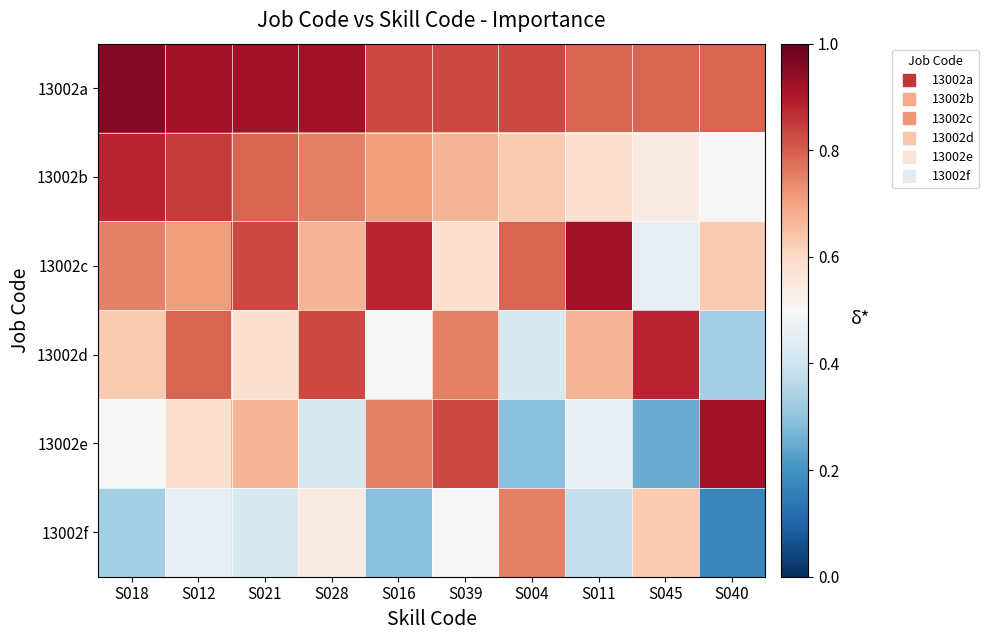

Reading left to right, transcribe all the data shown in this chart.

13002a: S018=1.0	S012=0.9	S021=0.9	S028=0.9	S016=0.8	S039=0.8	S004=0.8	S011=0.8	S045=0.8	S040=0.8
13002b: S018=0.9	S012=0.8	S021=0.8	S028=0.8	S016=0.7	S039=0.7	S004=0.6	S011=0.6	S045=0.5	S040=0.5
13002c: S018=0.8	S012=0.7	S021=0.8	S028=0.7	S016=0.9	S039=0.6	S004=0.8	S011=0.9	S045=0.5	S040=0.6
13002d: S018=0.6	S012=0.8	S021=0.6	S028=0.8	S016=0.5	S039=0.8	S004=0.4	S011=0.7	S045=0.9	S040=0.3
13002e: S018=0.5	S012=0.6	S021=0.7	S028=0.4	S016=0.8	S039=0.8	S004=0.3	S011=0.5	S045=0.2	S040=0.9
13002f: S018=0.3	S012=0.5	S021=0.4	S028=0.5	S016=0.3	S039=0.5	S004=0.8	S011=0.4	S045=0.6	S040=0.2